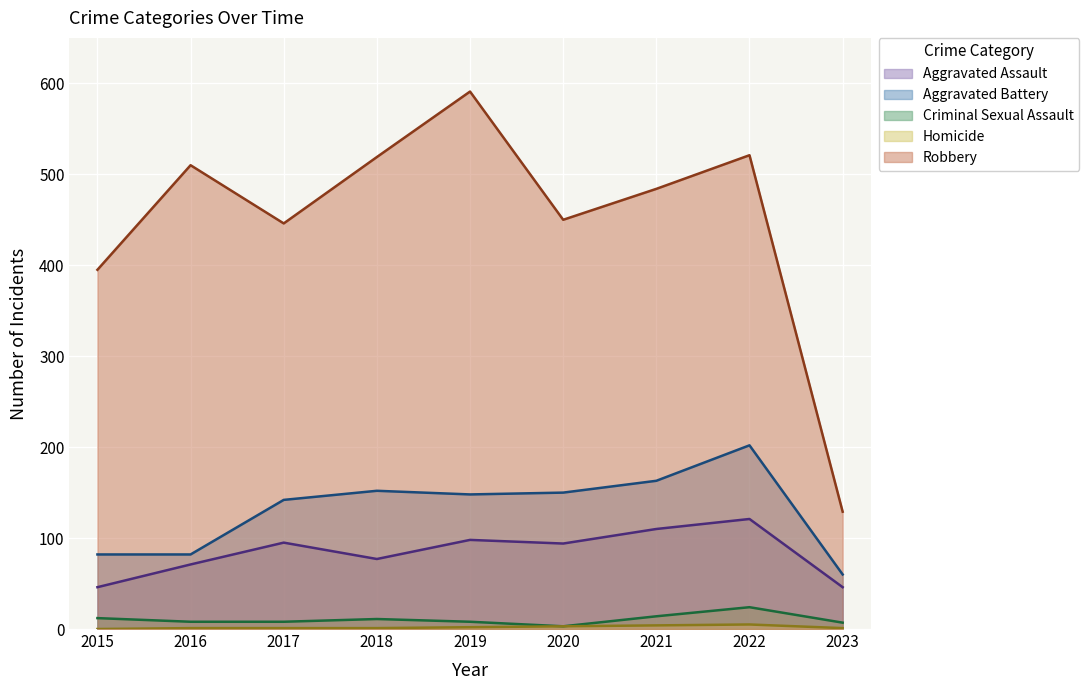

What is the value of the Homicide point at the 5th from the left?

2